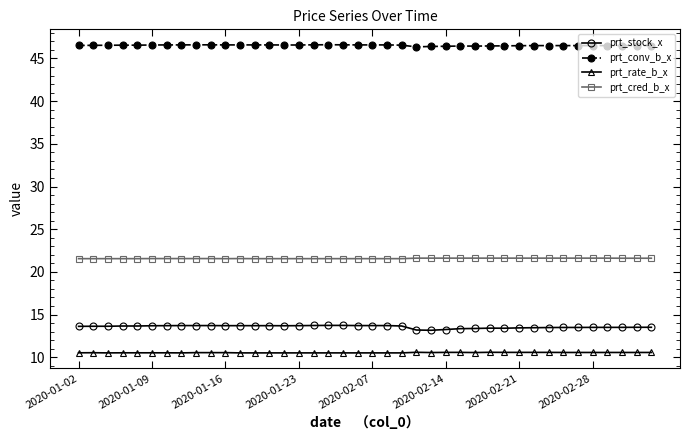

Which series has the largest total across all categories?

prt_conv_b_x